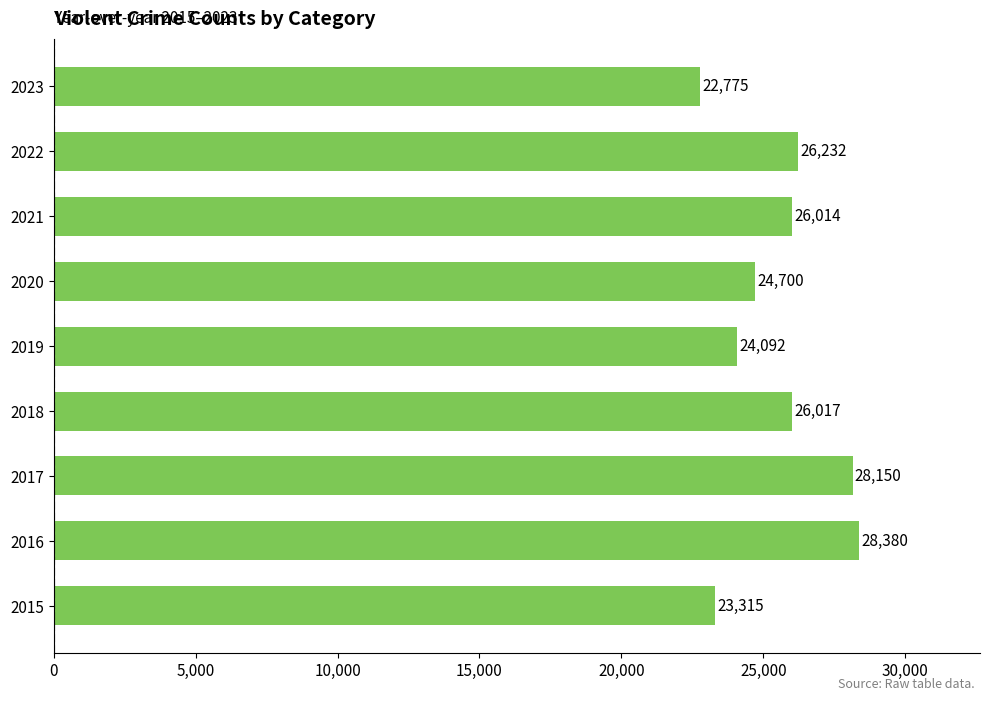

What is the average value?

25519